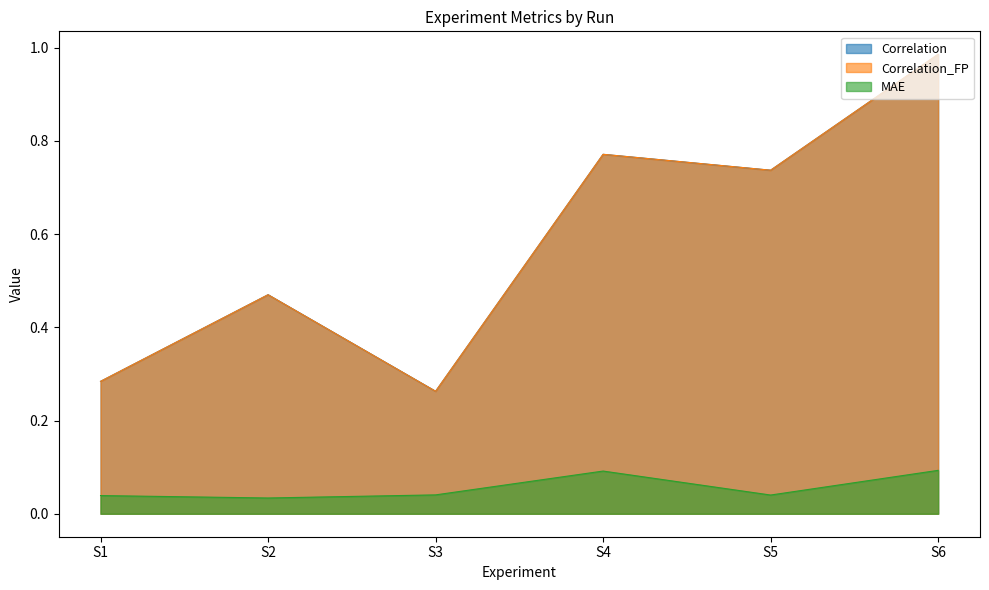

The value of MAE at S6 is 0.1. True or false?

True